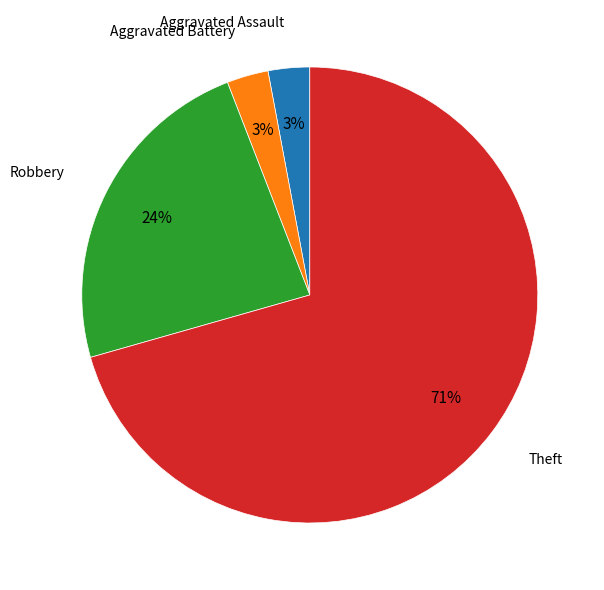

Is there any slice that represents more than half of the pie?

Yes